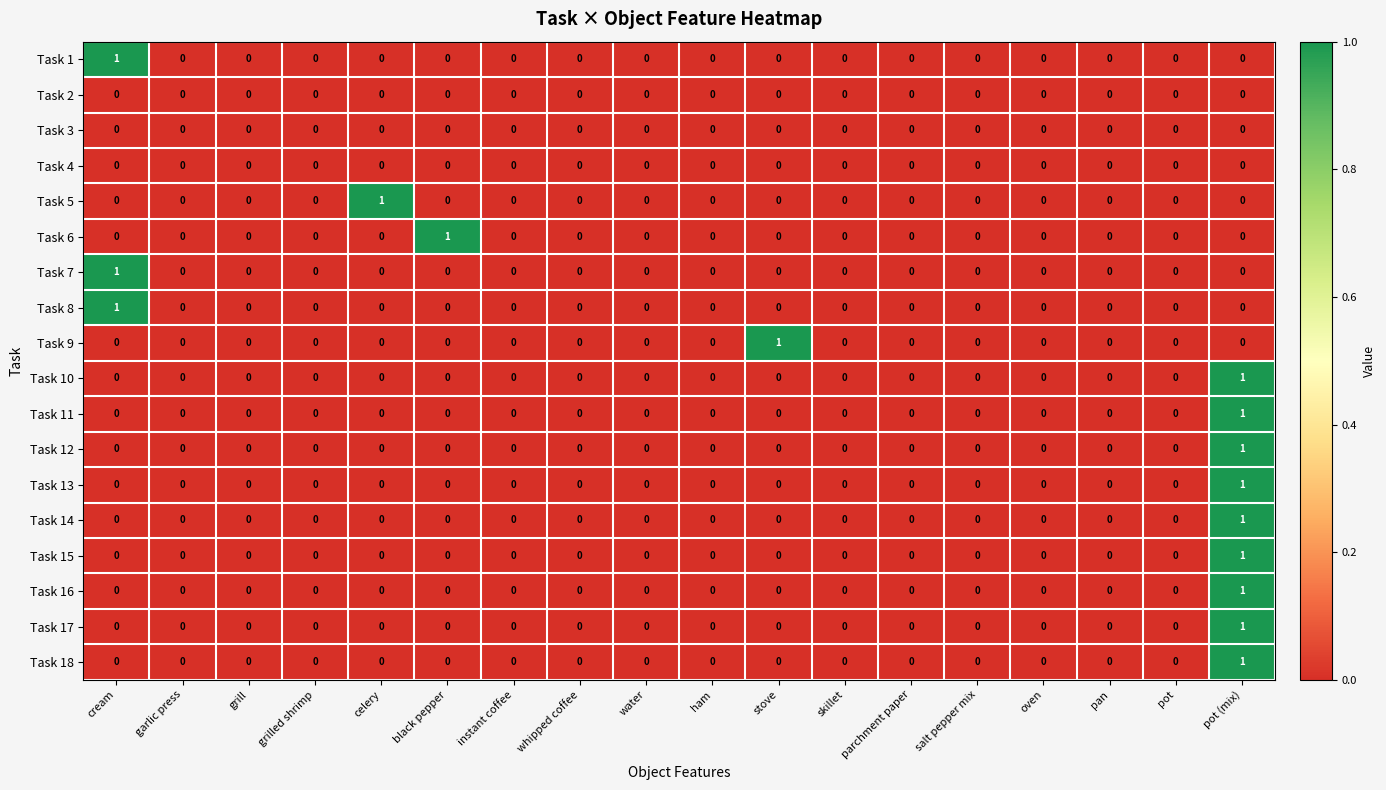

Count the Task 16 values in the range 0 to 1.

18